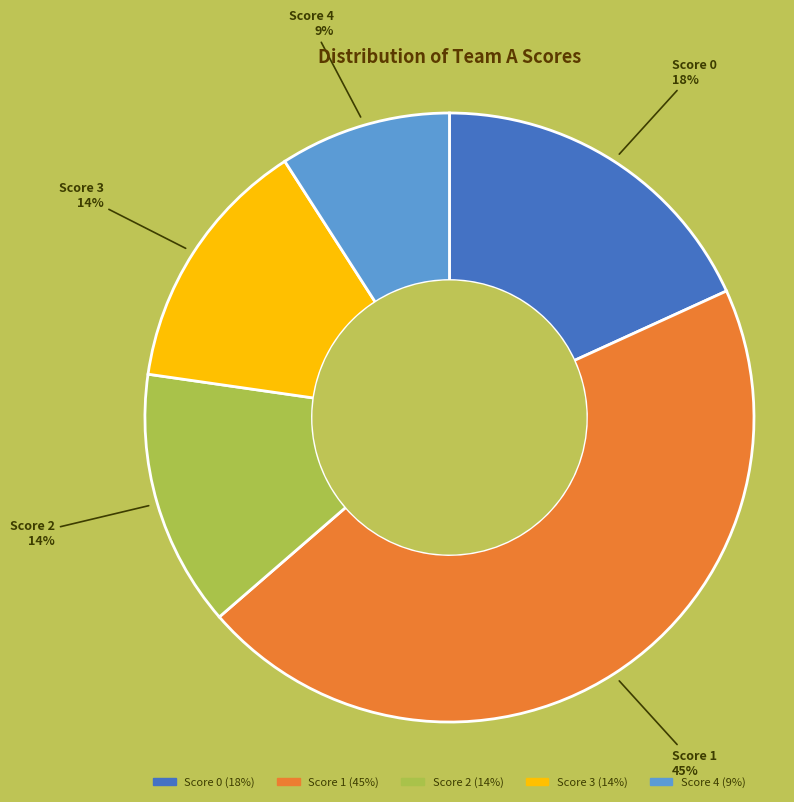

To the nearest percent, what is the difference between the largest and smallest slice percentages?

36%